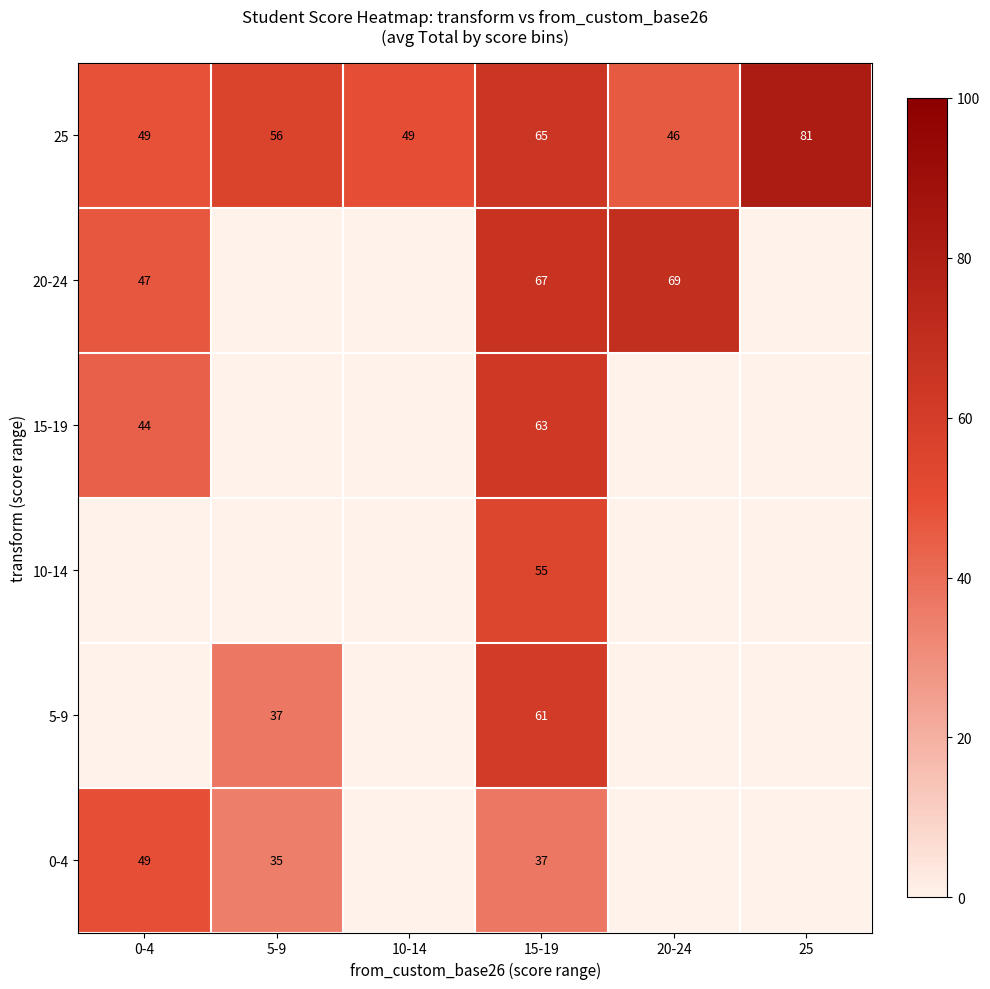

Is it true that 0-4 equals 55 at 15-19?

False